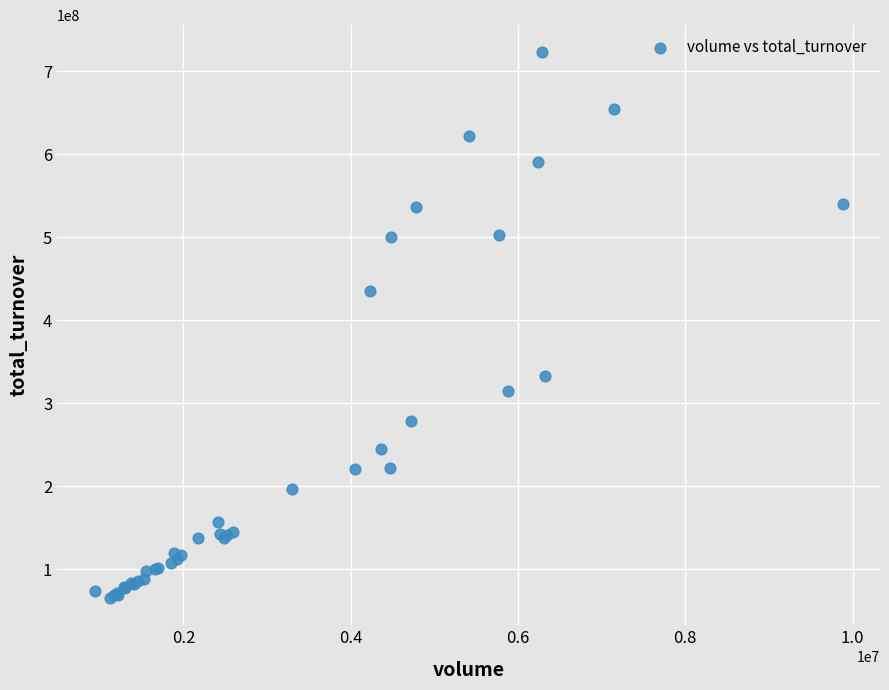

What Y value in the scatter plot is closest to 394072029?

435344733